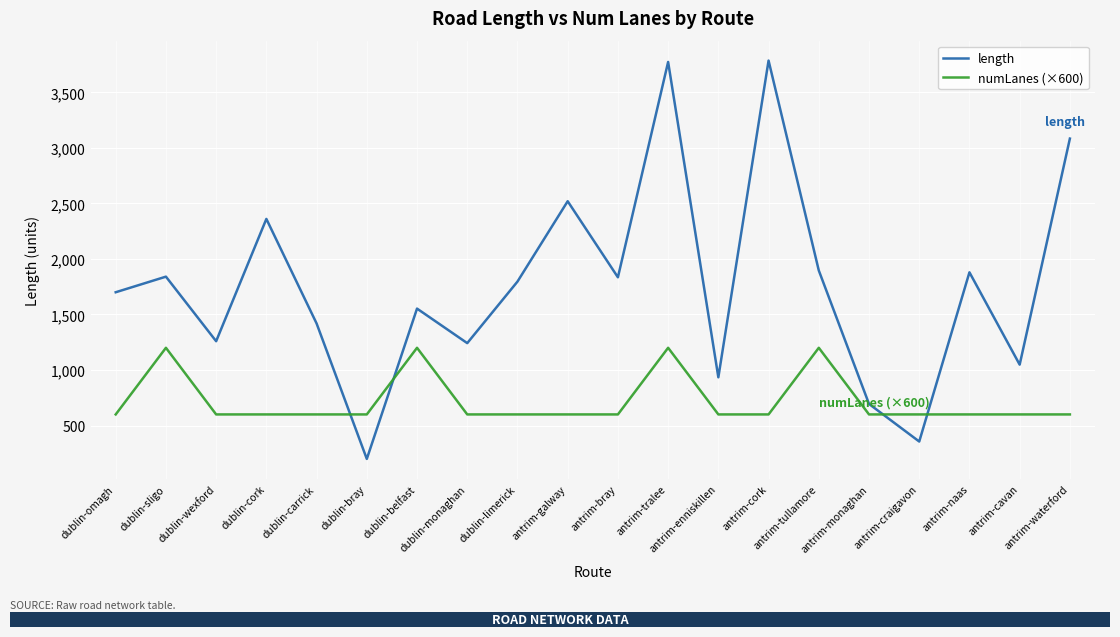

What is the maximum value for numLanes (×600)?

1200.0